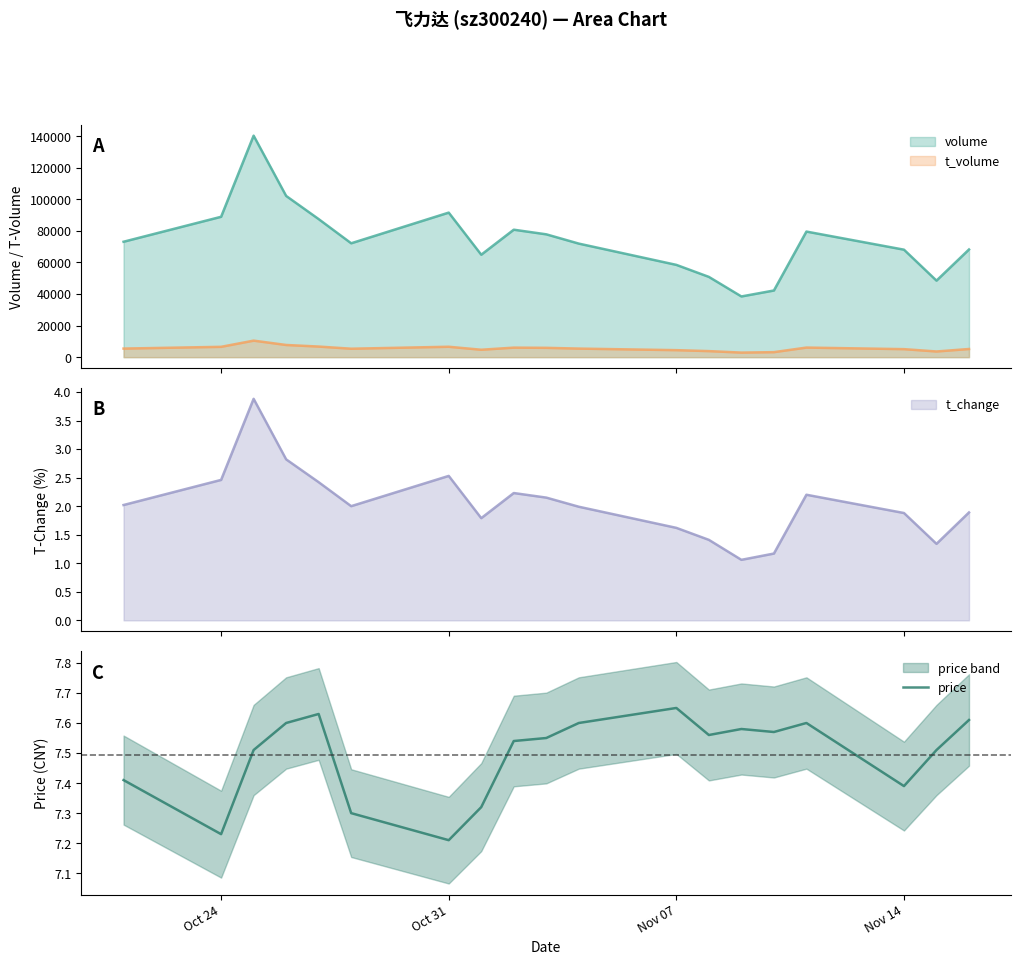

Which category has the highest value in the price series?

Nov 07